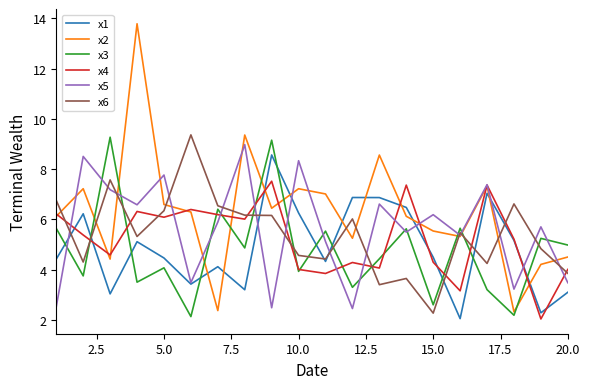

What are all the series names shown in the legend?

x1, x2, x3, x4, x5, x6